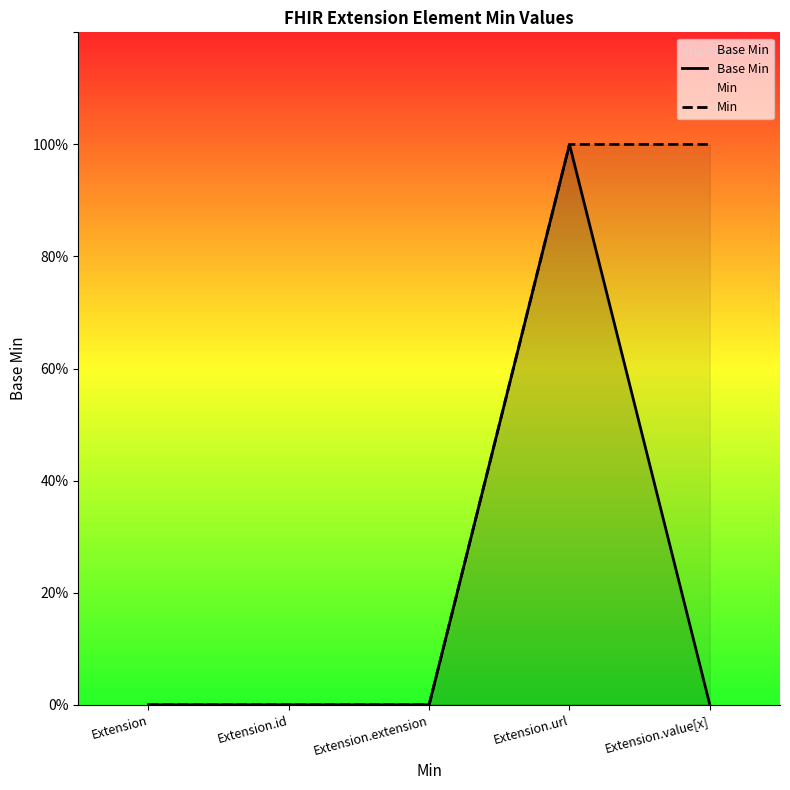

Between Extension.id and Extension.url, which is larger?

Extension.url